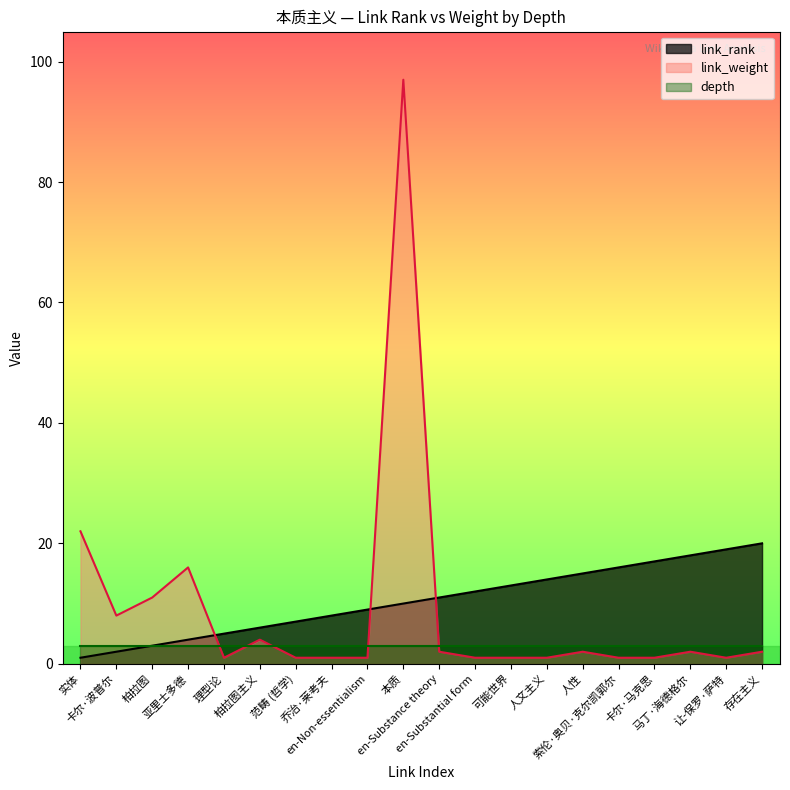

Is it true that link_weight equals 21 at 亚里士多德?

False